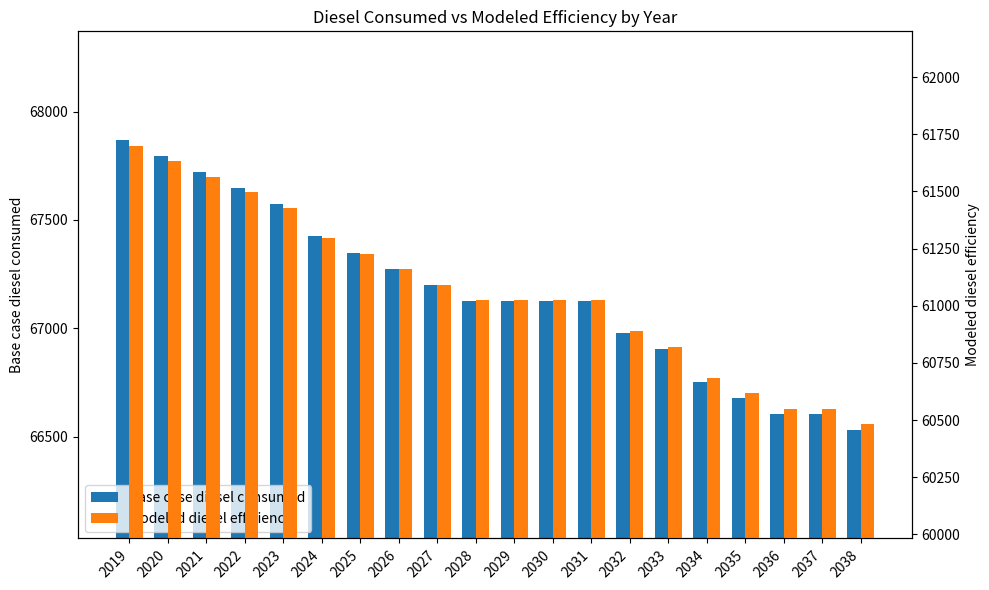

At which label is Base case diesel consumed closest to 67200?

2027